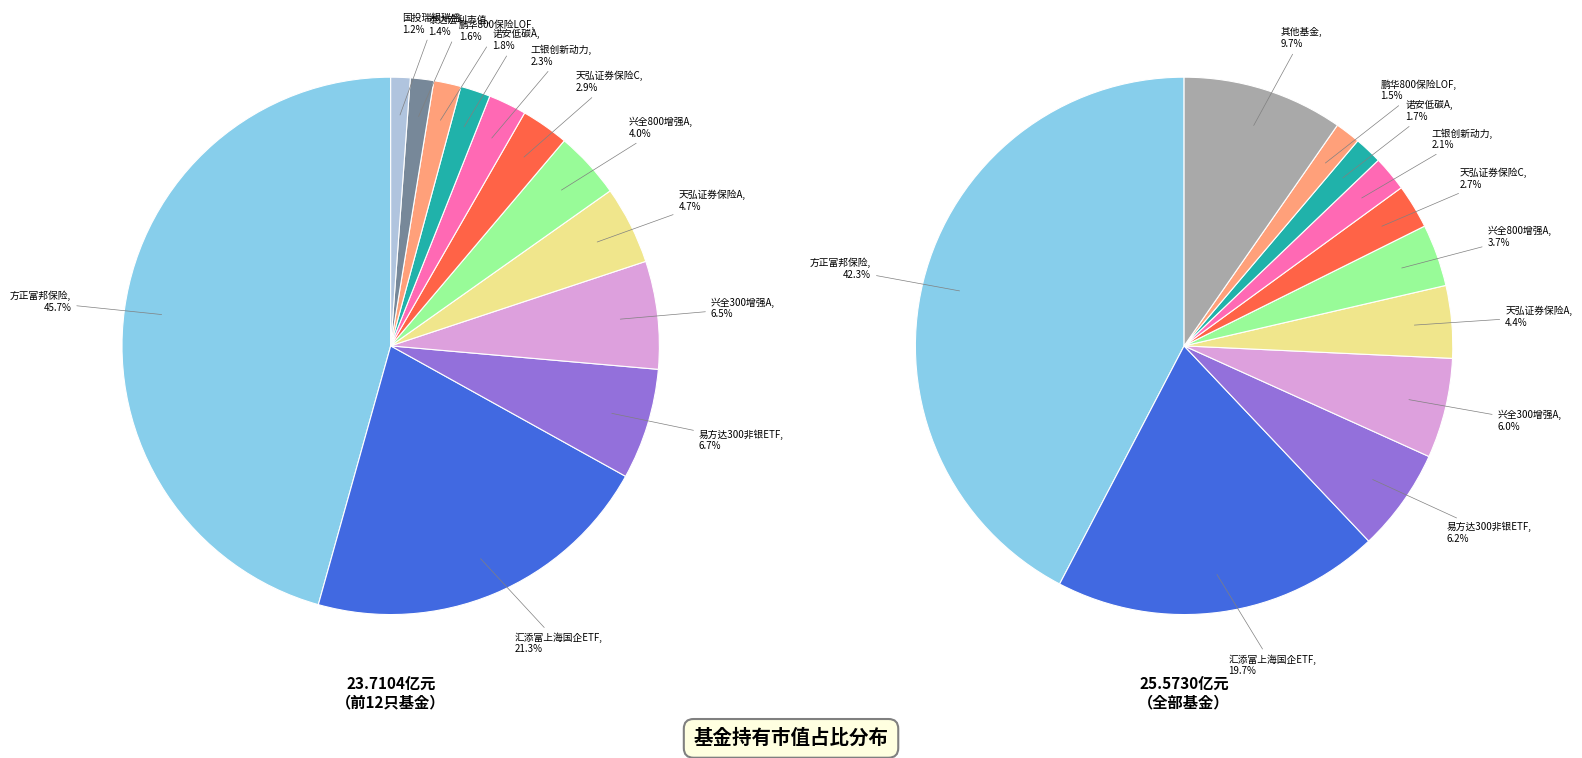

True or false: 国投瑞银瑞盛灵活配置混合 accounts for 1% of the total.

True